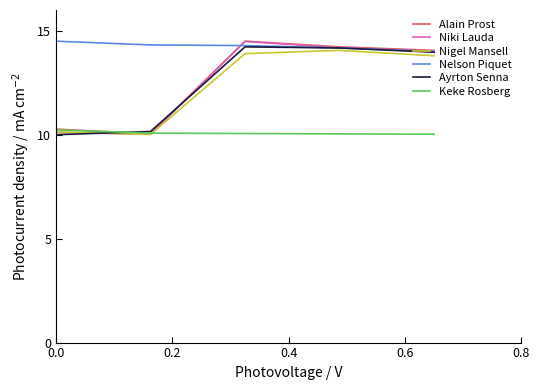

How many lines are shown in the chart?

6